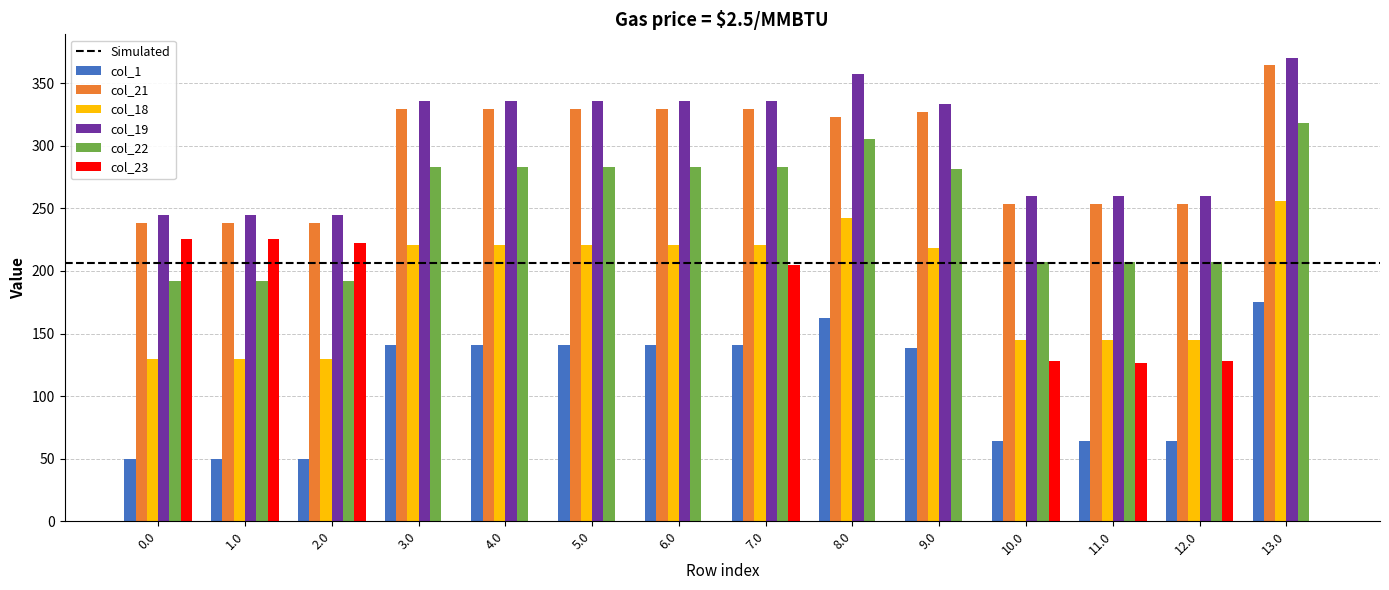

Between 0.0 and 9.0, which series saw the biggest shift?

col_23